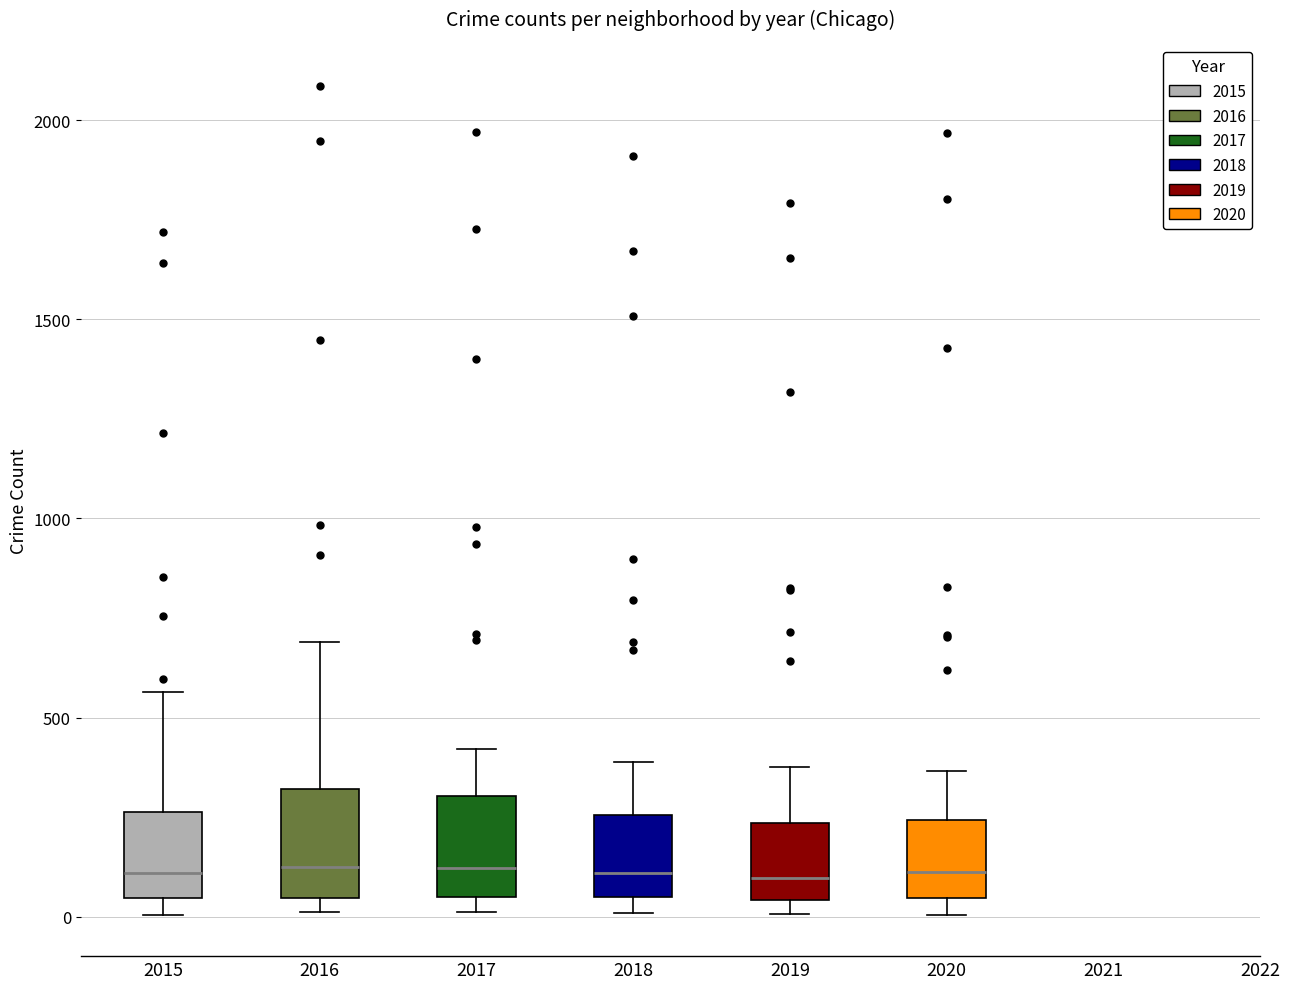

Reading left to right, read every box against the y-axis: the position of its median line, the range the box covers, and the ends of its whiskers. The values are not printed on the chart, so give them approximately, as read against the axis.

2015: median 100, box 50 to 250, whiskers 0 to 550
2016: median 150, box 50 to 300, whiskers 0 to 700
2017: median 100, box 50 to 300, whiskers 0 to 400
2018: median 100, box 50 to 250, whiskers 0 to 400
2019: median 100, box 50 to 250, whiskers 0 to 400
2020: median 100, box 50 to 250, whiskers 0 to 350